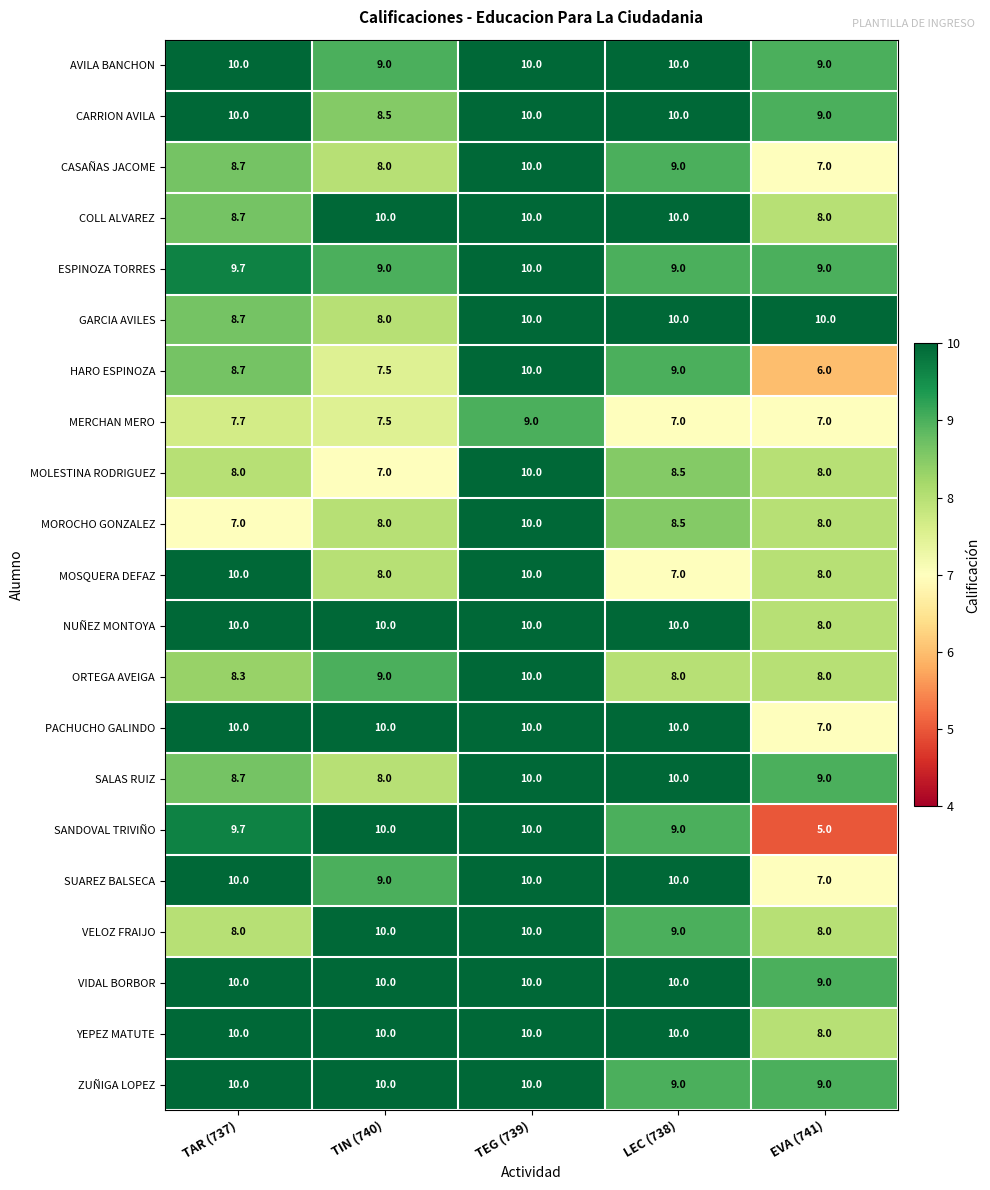

At which label does MOROCHO GONZALEZ reach its minimum?

TAR (737)